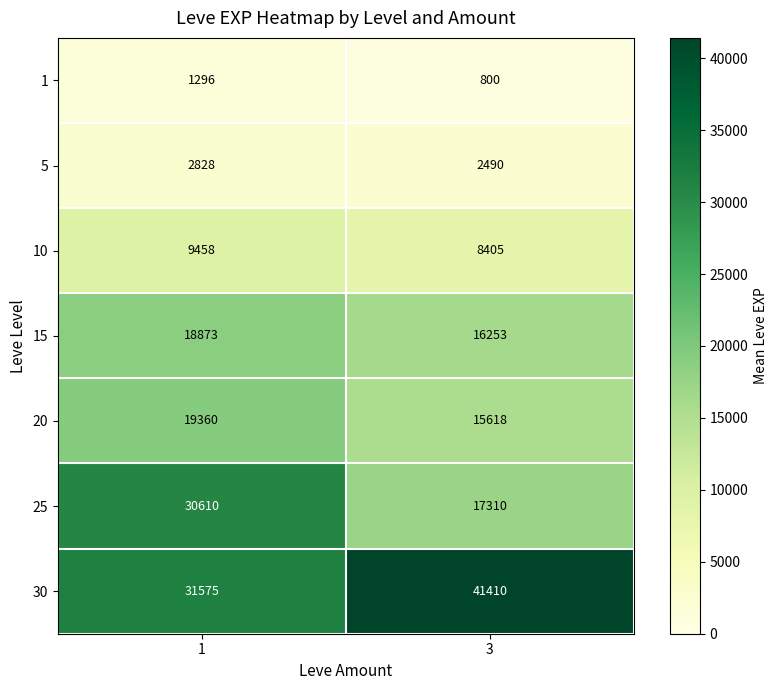

Reading left to right, list all the values displayed in this chart.

1: 1296	800
5: 2828	2490
10: 9458	8405
15: 18873	16253
20: 19360	15618
25: 30610	17310
30: 31575	41410